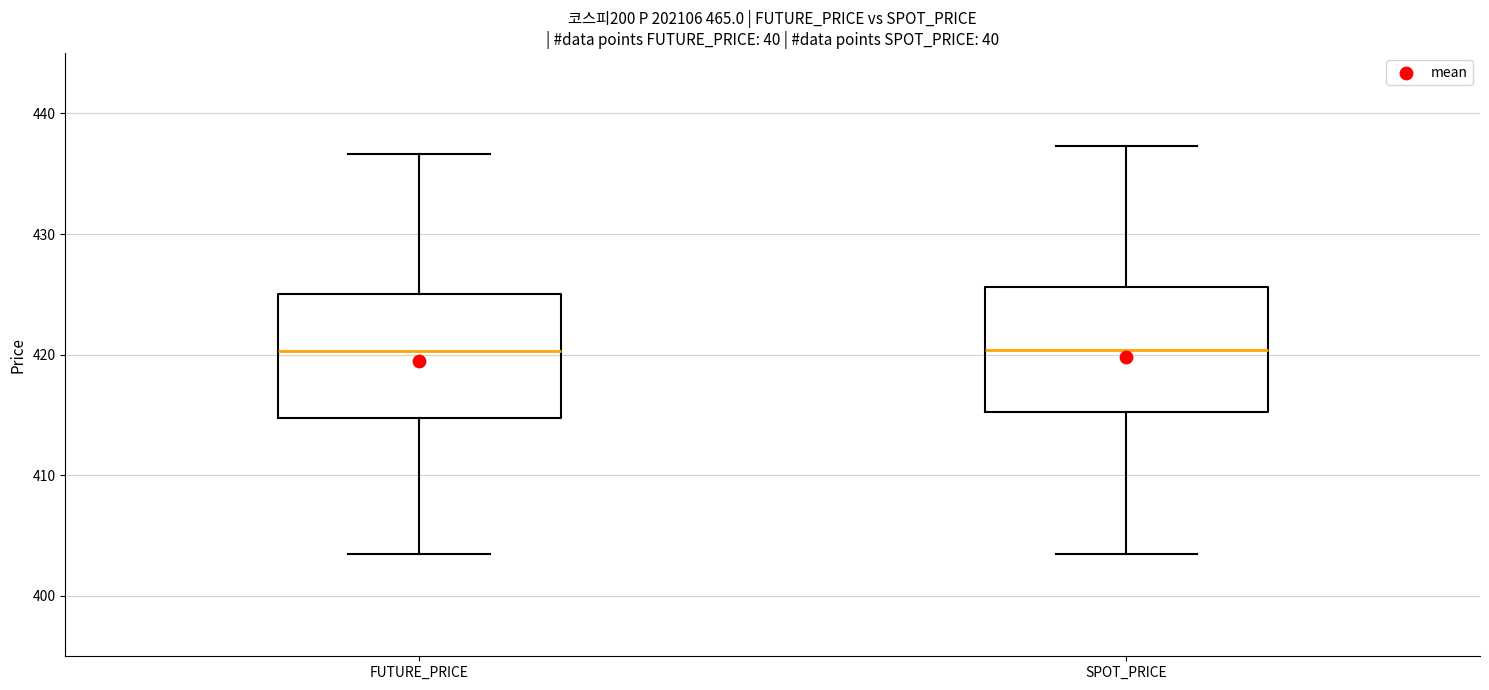

Reading left to right, transcribe this box plot: for each box, give where its median line is, the range the box spans, and where its two whiskers end, as read against the y-axis. The values are not printed on the chart, so give them approximately, as read against the axis.

FUTURE_PRICE: median 420, box 415 to 425, whiskers 404 to 437
SPOT_PRICE: median 420, box 415 to 426, whiskers 403 to 437